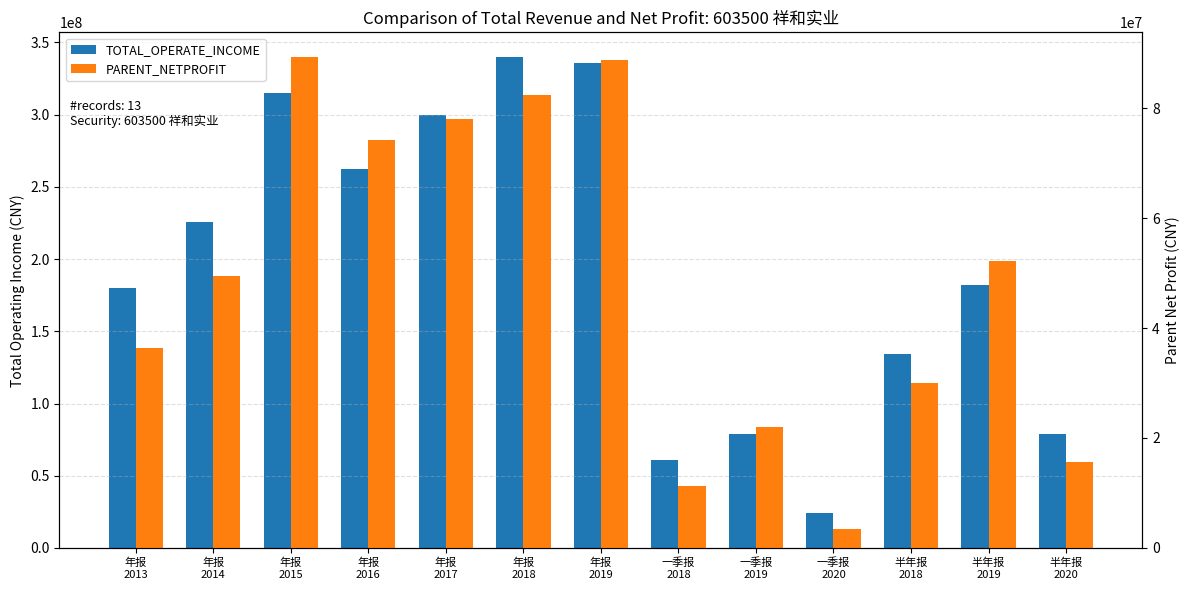

What is the label of the 7th bar from the left?

年报
2019